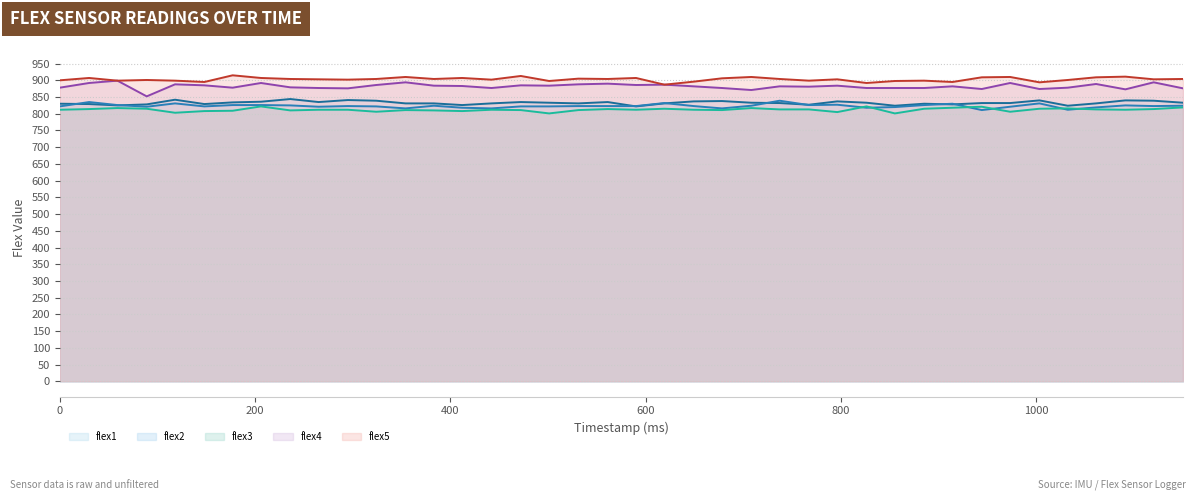

Does the chart display data point markers on the line(s)?

No